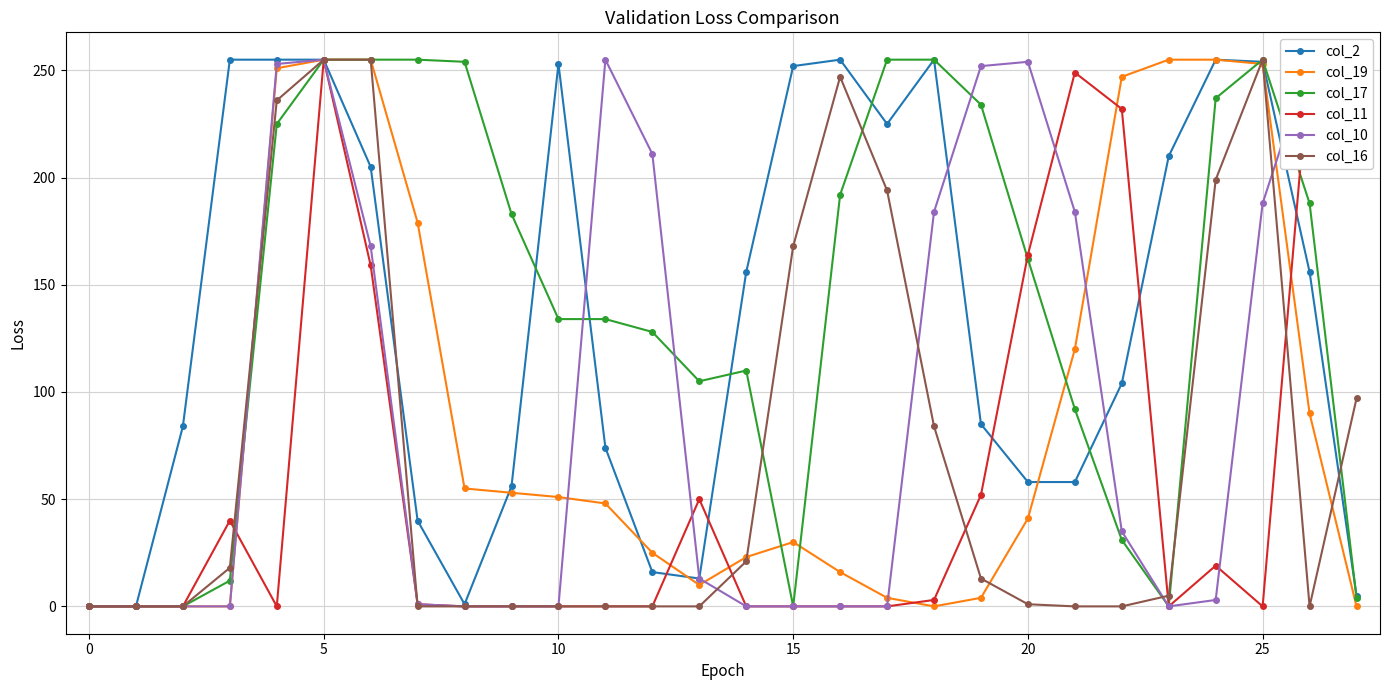

Reading left to right, extract all data points from this chart.

col_2: 0	0	84	255	255	255	205	40	1	56	253	74	16	13	156	252	255	225	255	85	58	58	104	210	255	254	156	5
col_19: 0	0	0	0	251	255	255	179	55	53	51	48	25	10	23	30	16	4	0	4	41	120	247	255	255	253	90	0
col_17: 0	0	0	12	225	255	255	255	254	183	134	134	128	105	110	0	192	255	255	234	162	92	31	0	237	255	188	4
col_11: 0	0	0	40	0	255	159	1	0	0	0	0	0	50	0	0	0	0	3	52	164	249	232	0	19	0	255	220
col_10: 0	0	0	0	253	255	168	1	0	0	0	255	211	13	0	0	0	0	184	252	254	184	35	0	3	188	255	250
col_16: 0	0	0	18	236	255	255	0	0	0	0	0	0	0	21	168	247	194	84	13	1	0	0	5	199	255	0	97